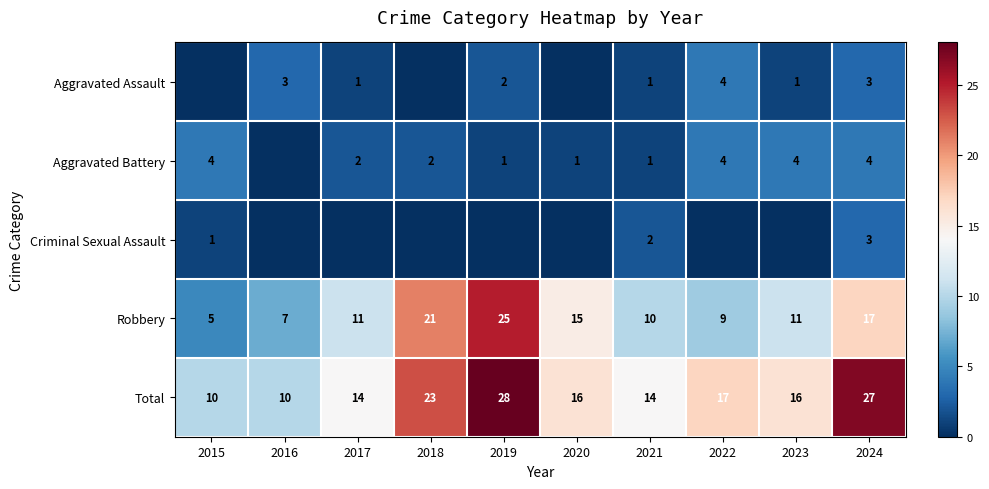

Is it true that Criminal Sexual Assault equals 1 at 2015?

True